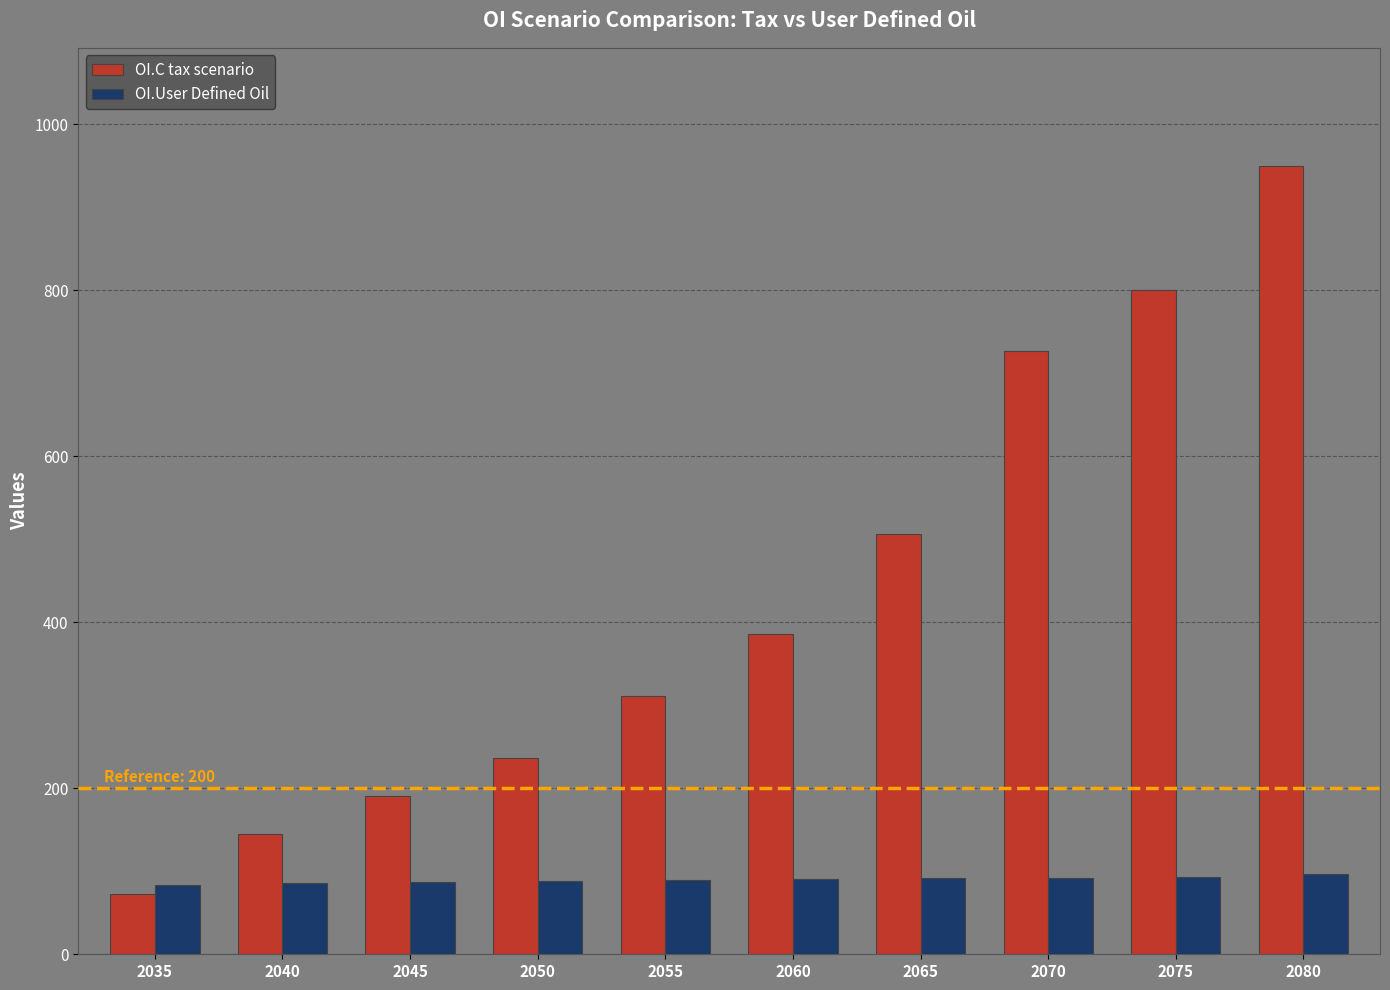

List the series in order of their overall mean, highest first.

OI.C tax scenario, OI.User Defined Oil